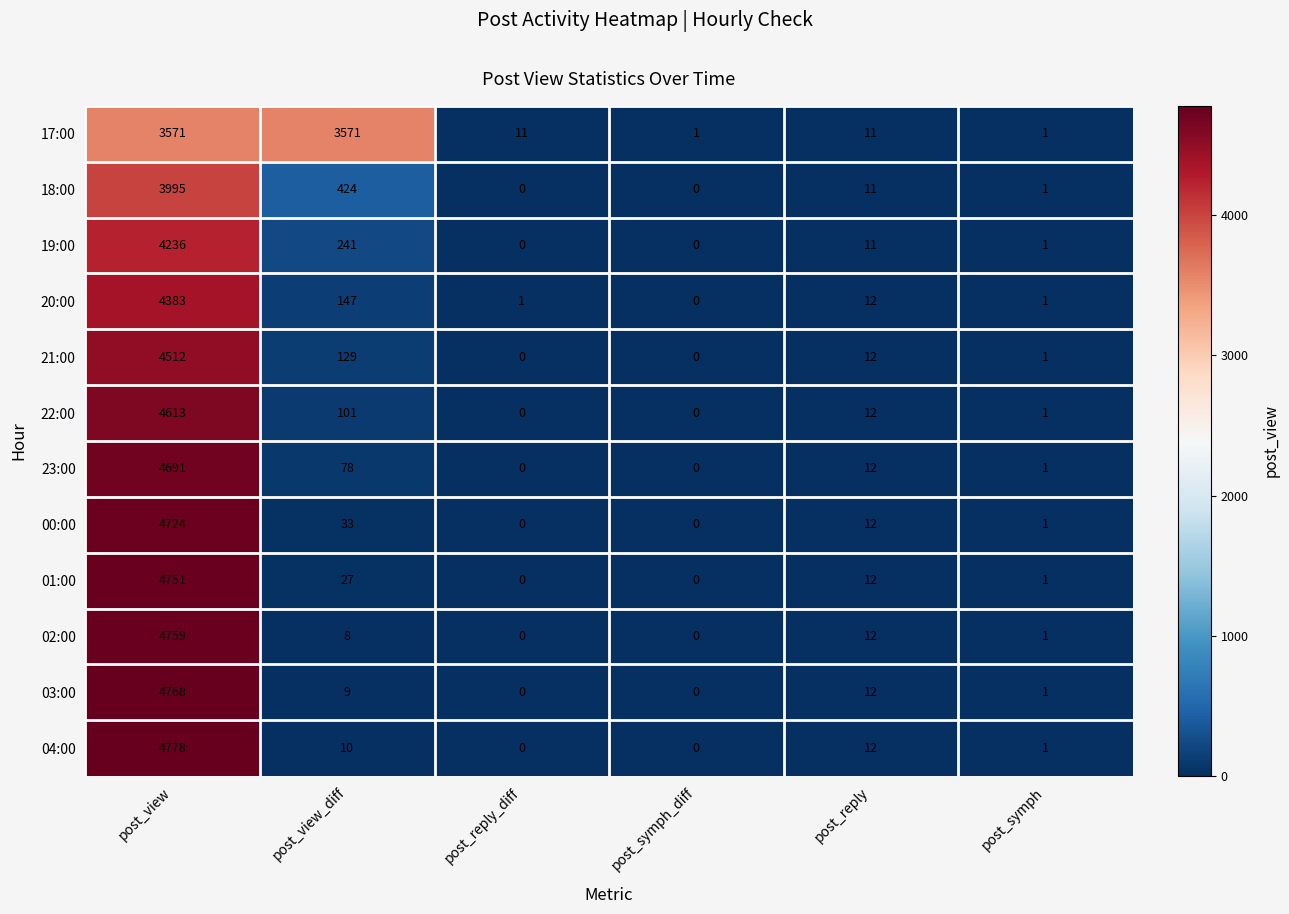

How many distinct data groups are displayed?

12